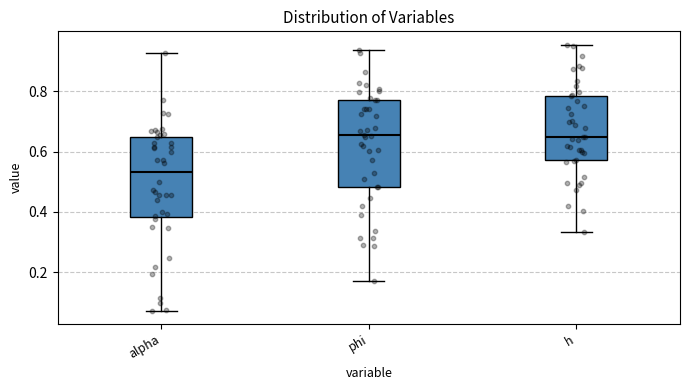

Which box has the lowest median line?

alpha